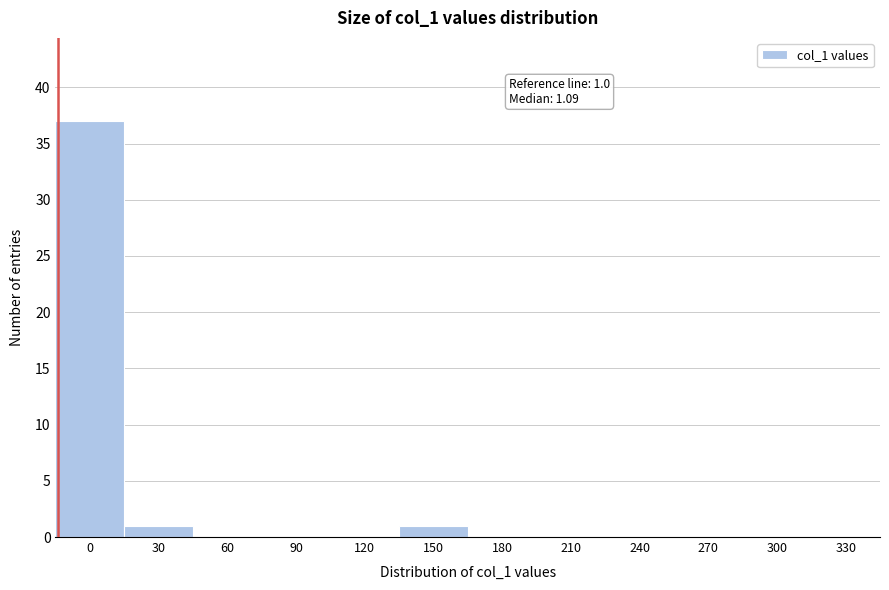

Reading left to right, extract all data points from this chart.

0=37	30=1	60=0	90=0	120=0	150=1	180=0	210=0	240=0	270=0	300=0	330=0